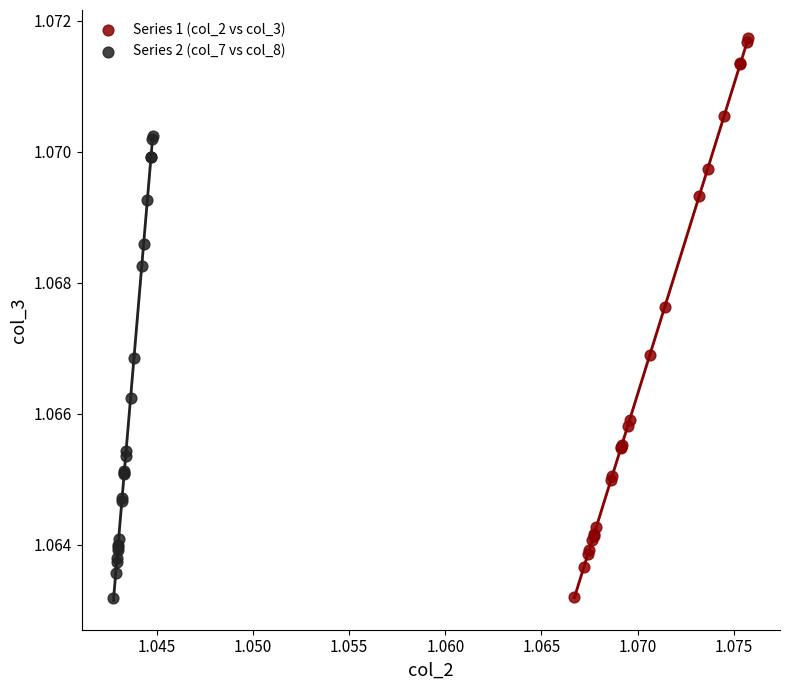

Which series has the largest Y range (max minus min)?

Series 1 (col_2 vs col_3)